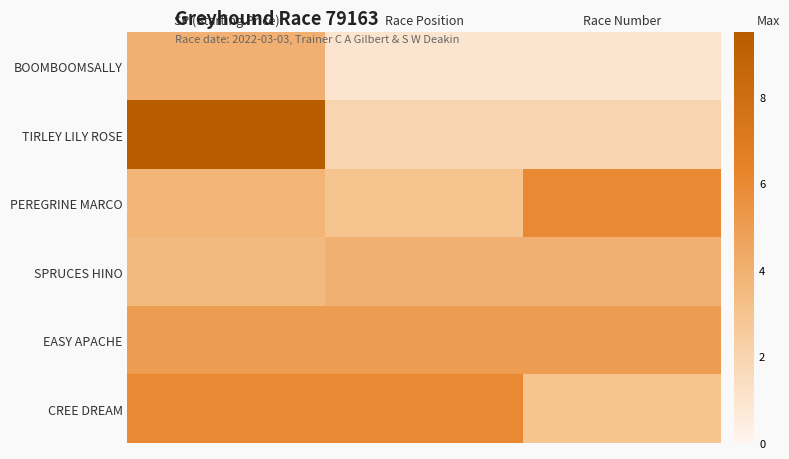

Rank the series at Race Number from highest to lowest value.

PEREGRINE MARCO, EASY APACHE, SPRUCES HINO, CREE DREAM, TIRLEY LILY ROSE, BOOMBOOMSALLY